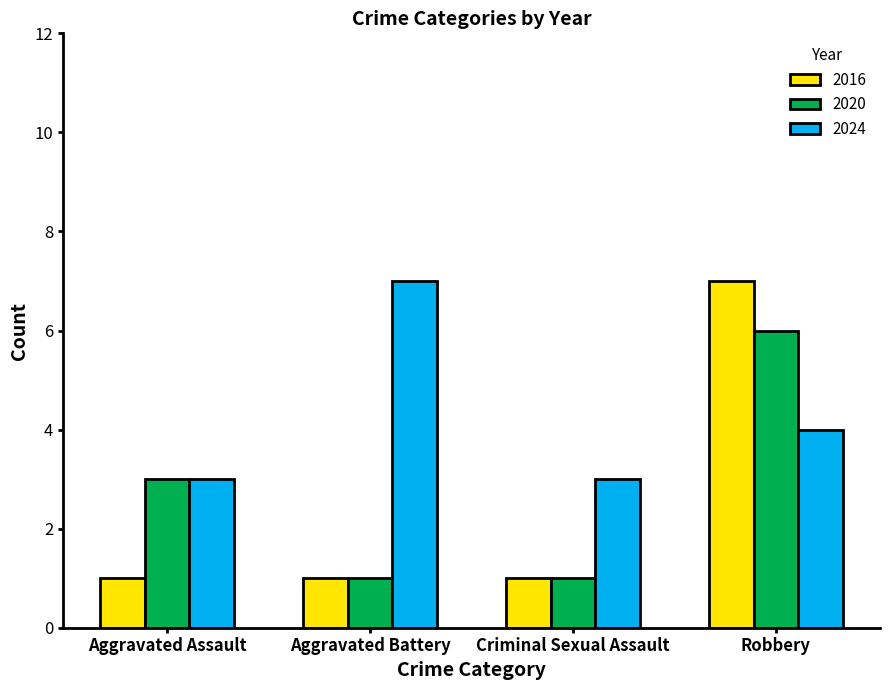

Reading left to right, transcribe all the data shown in this chart.

2016: 1	1	1	7
2020: 3	1	1	6
2024: 3	7	3	4